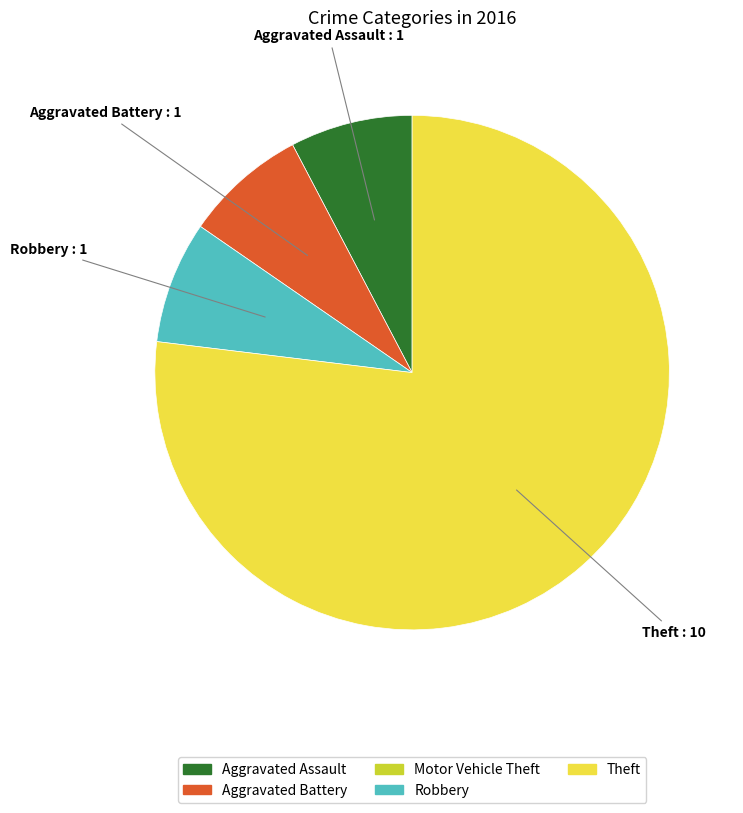

Is there any slice that represents more than half of the pie?

Yes